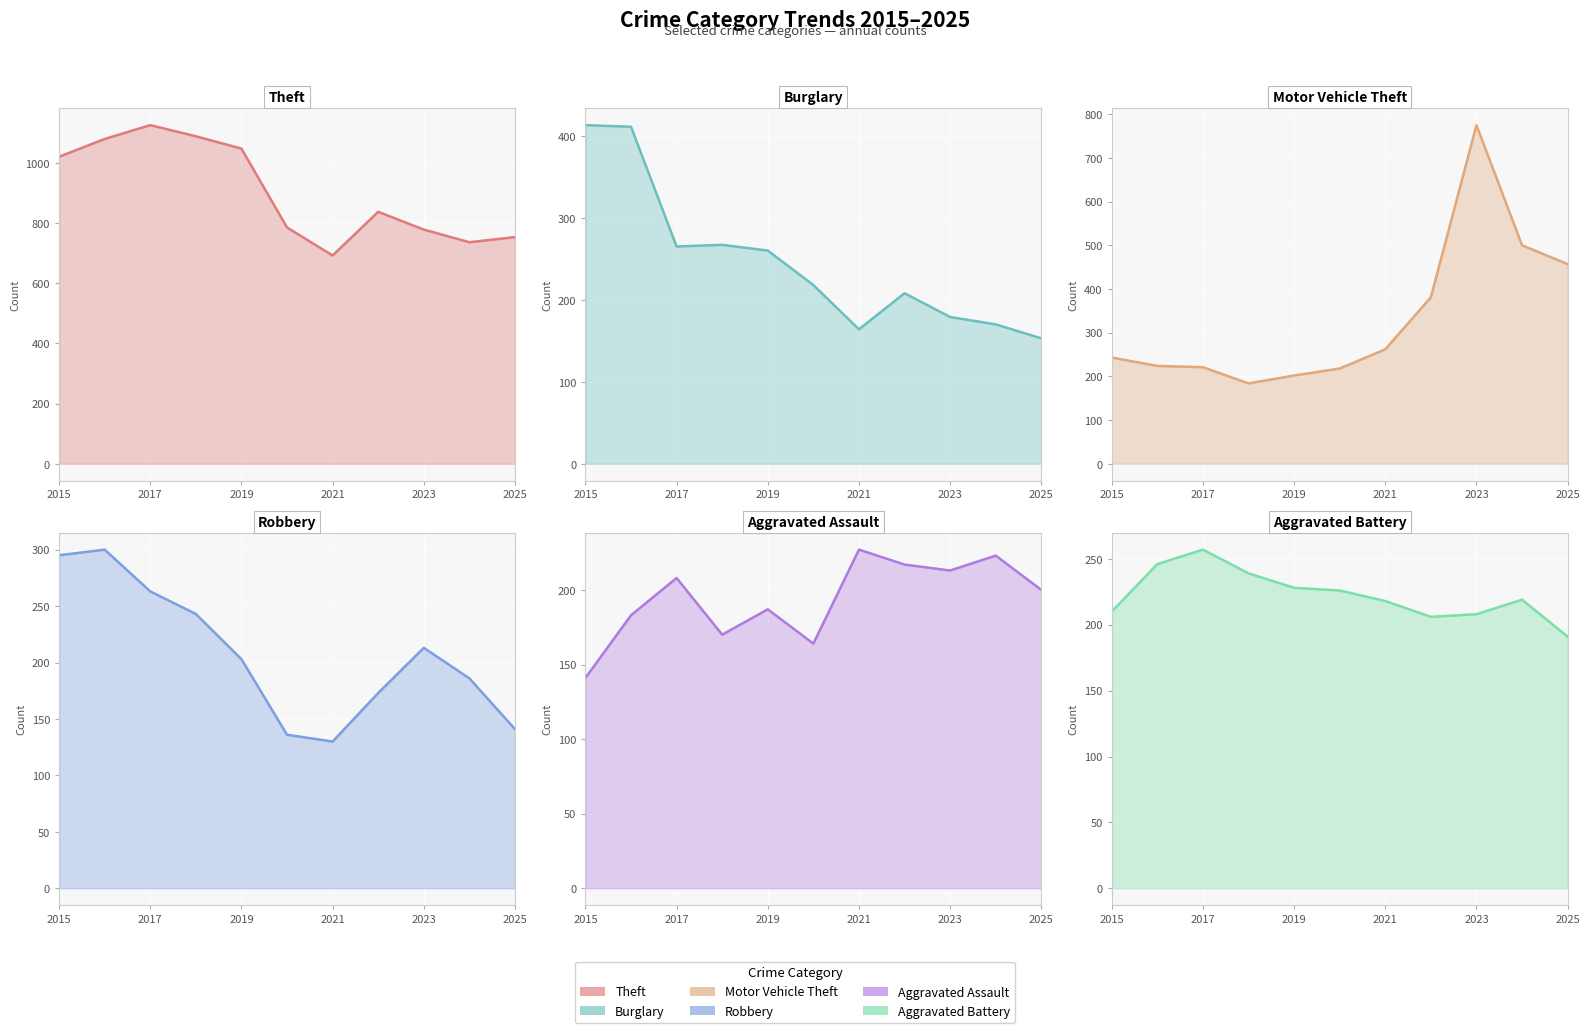

How many interior local peaks does the Aggravated Assault series have?

4